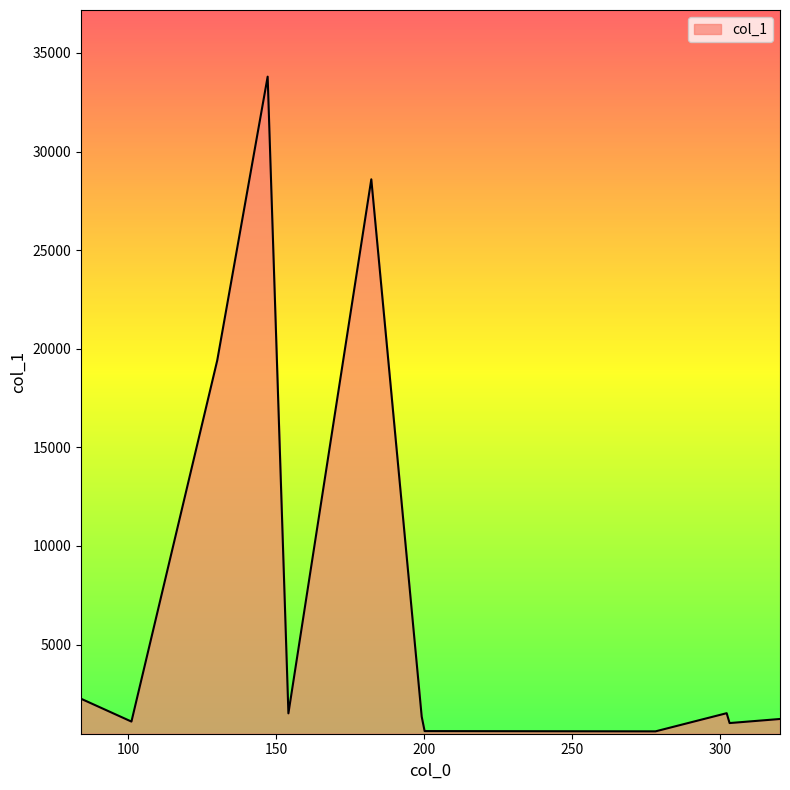

What is the maximum value shown in the chart?

33797.9